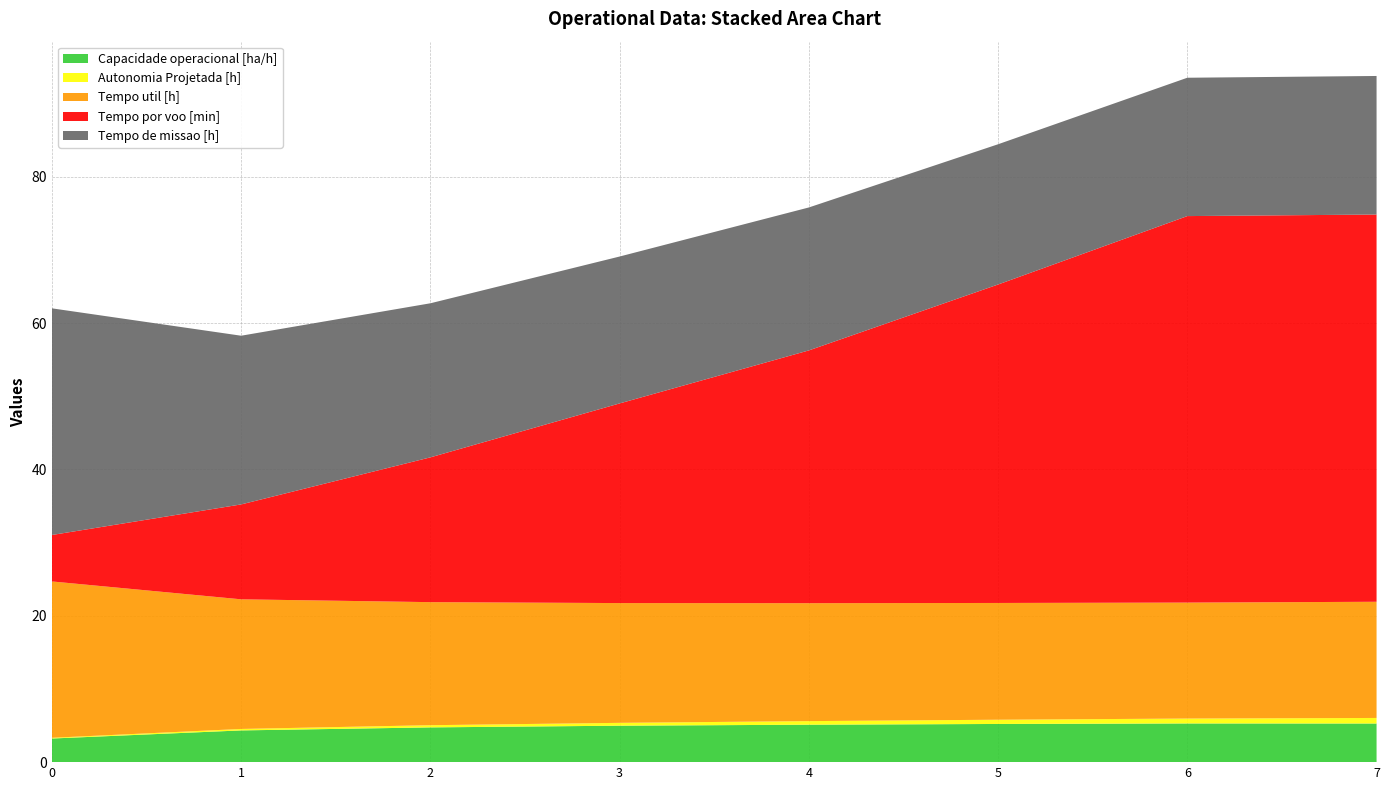

Reading left to right, what are all the values shown in this chart?

Capacidade operacional [ha/h]: 0=3.2	1=4.3	2=4.7	3=5.0	4=5.1	5=5.2	6=5.3	7=5.3
Autonomia Projetada [h]: 0=0.1	1=0.2	2=0.3	3=0.4	4=0.5	5=0.6	6=0.7	7=0.8
Tempo util [h]: 0=21.4	1=17.7	2=16.8	3=16.4	4=16.1	5=16.0	6=15.8	7=15.9
Tempo por voo [min]: 0=6.3	1=13.0	2=19.8	3=27.3	4=34.5	5=43.5	6=52.8	7=52.9
Tempo de missao [h]: 0=31.0	1=23.1	2=21.1	3=20.1	4=19.5	5=19.2	6=18.9	7=18.9